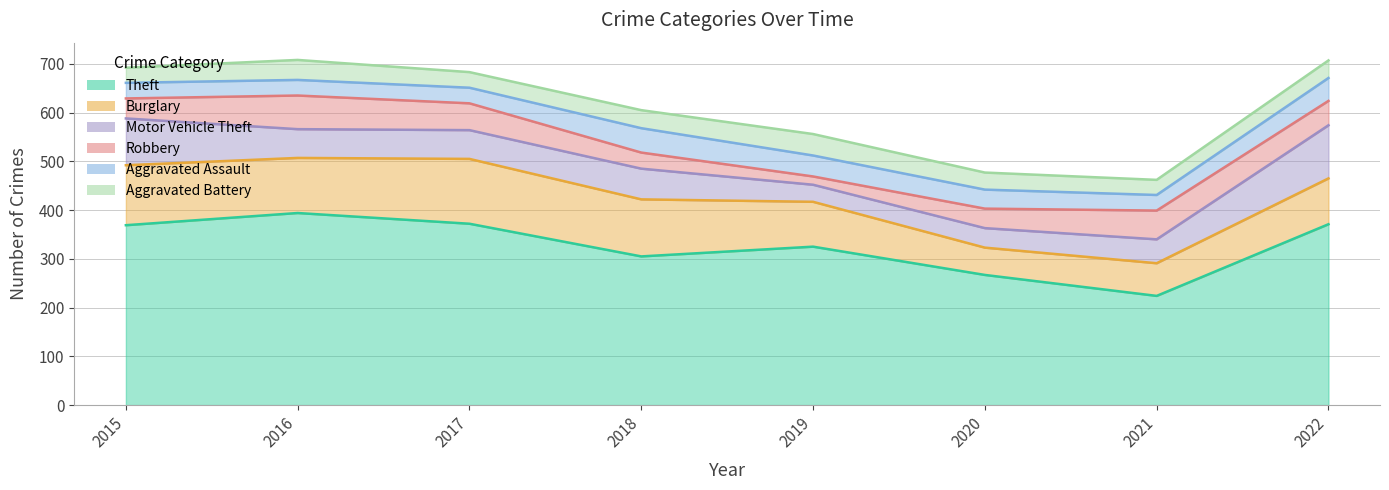

Where is the first local minimum for Aggravated Assault?

2021